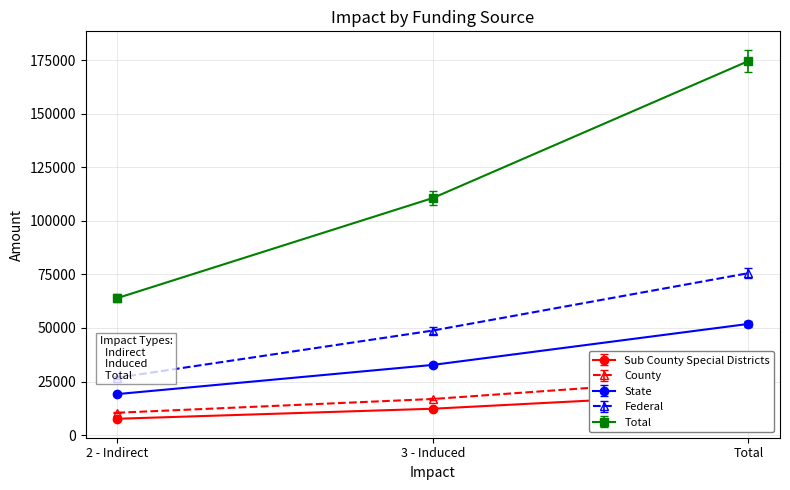

At which label does Sub County Special Districts reach its peak?

Total